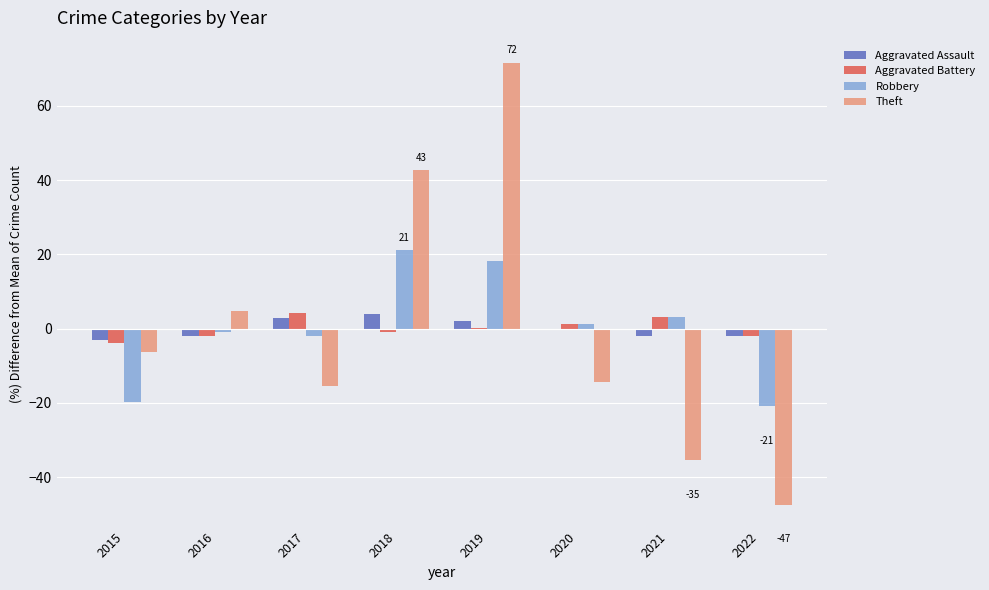

Reading left to right, list all the values displayed in this chart.

Aggravated Assault: -3.0	-2.0	3.0	4.0	2.0	0.0	-2.0	-2.0
Aggravated Battery: -3.9	-1.9	4.1	-0.9	0.1	1.1	3.1	-1.9
Robbery: -19.9	-0.9	-1.9	21.1	18.1	1.1	3.1	-20.9
Theft: -6.4	4.6	-15.4	42.6	71.6	-14.4	-35.4	-47.4